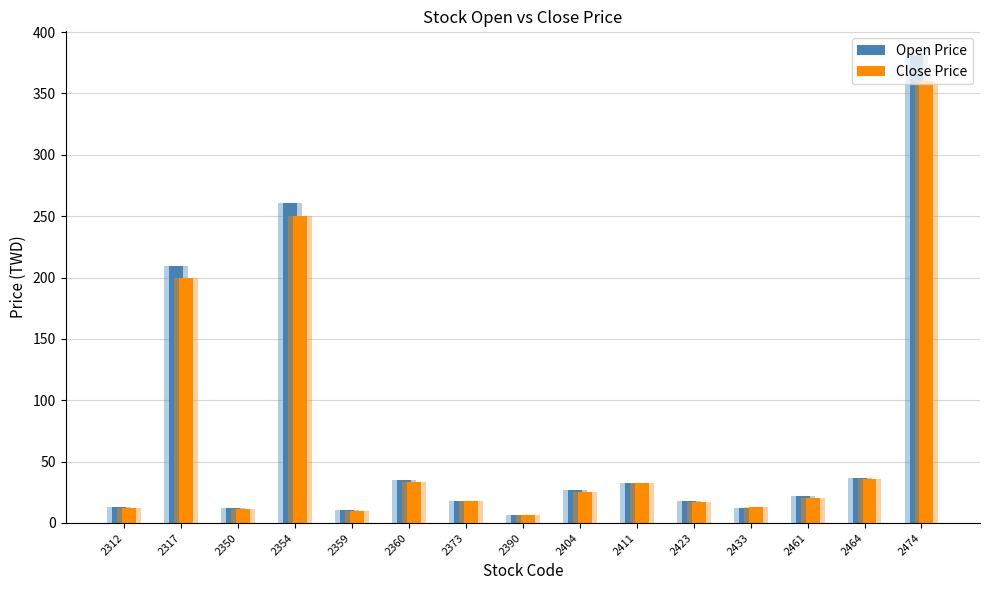

The value of Close Price at 2464 is 15.2. True or false?

False